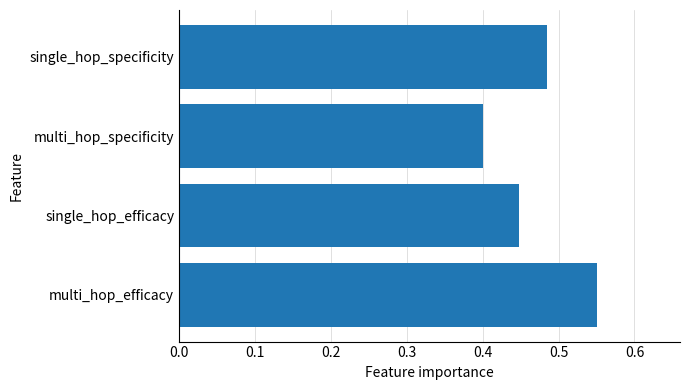

What is the label of the 4th bar from the bottom?

single_hop_specificity